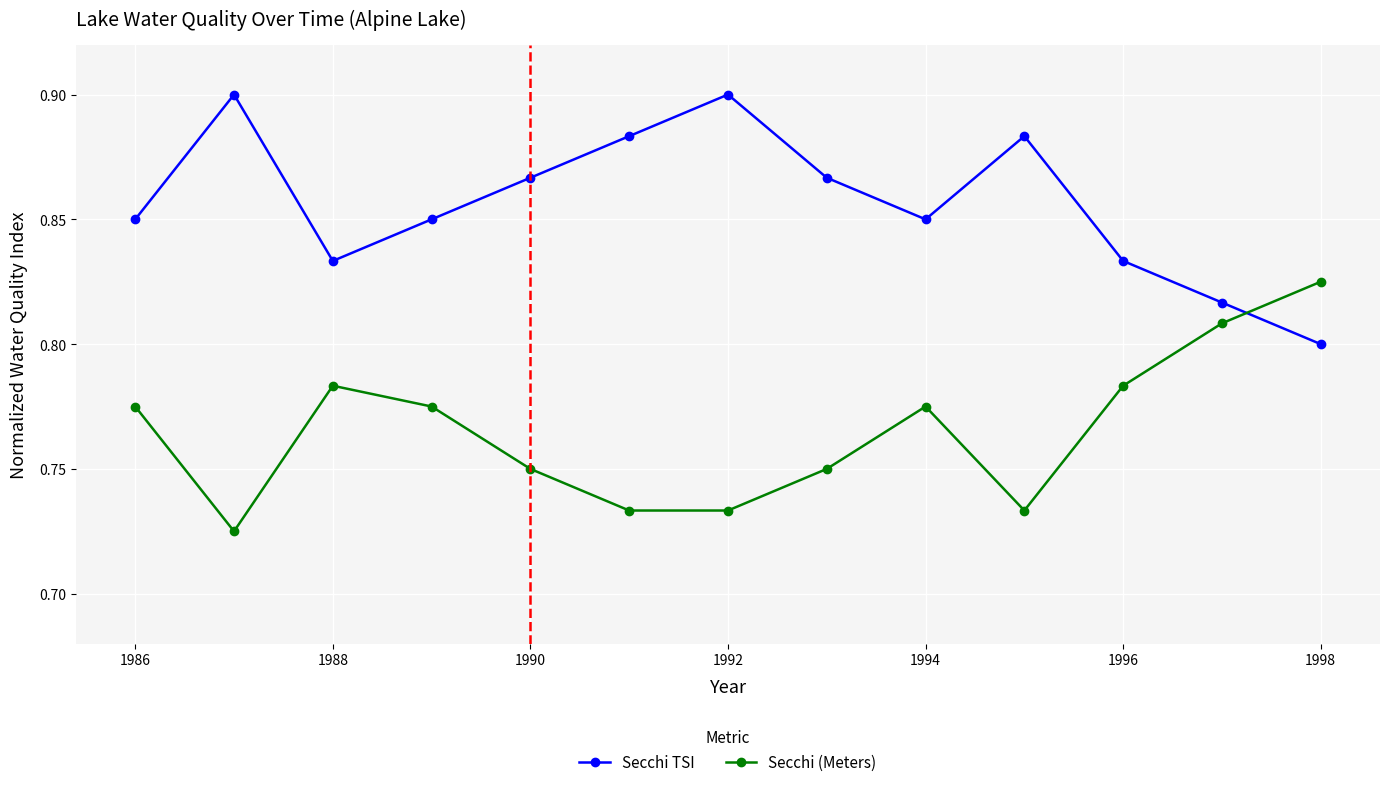

How many data points does each series have?

13